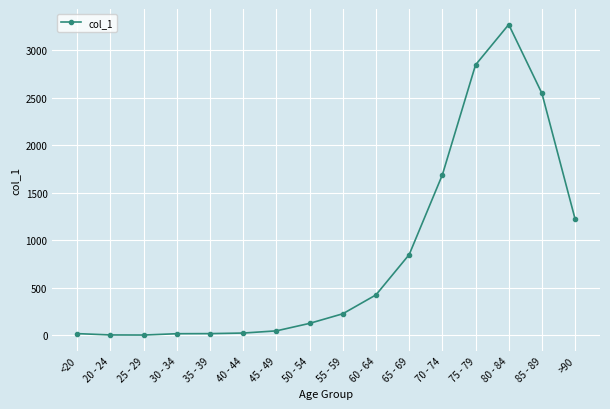

What is the difference between the values at 70 - 74 and 60 - 64?

1264